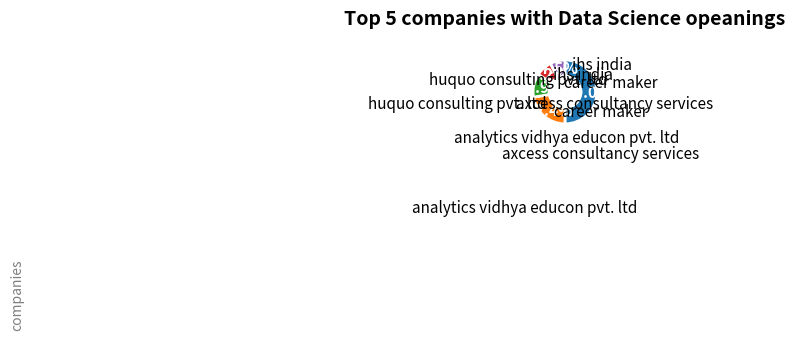

How many slices are in this pie chart?

5